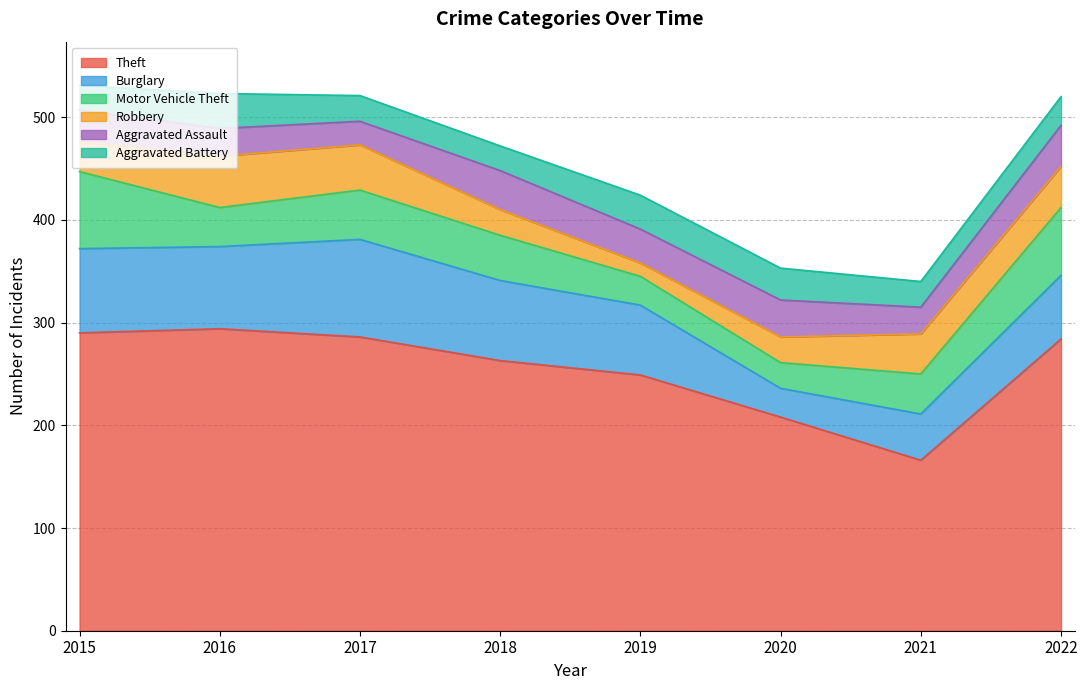

True or false: Robbery and Burglary intersect in this chart.

False